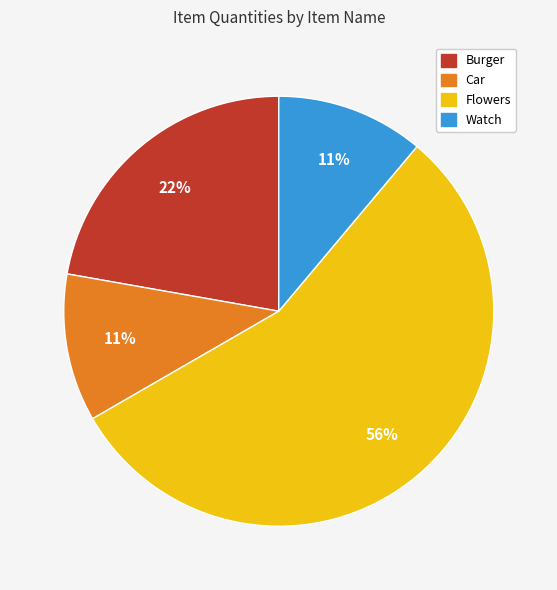

To the nearest percent, what is the average slice percentage?

25%